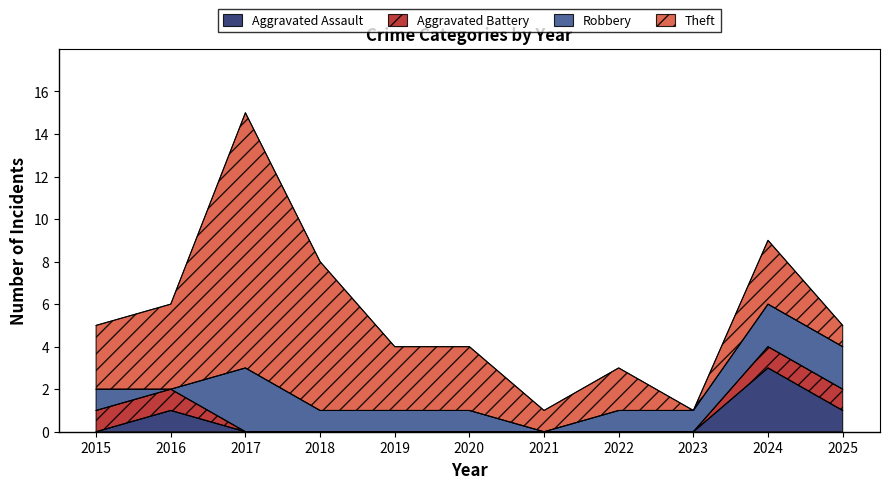

True or false: Aggravated Battery and Theft intersect in this chart.

False